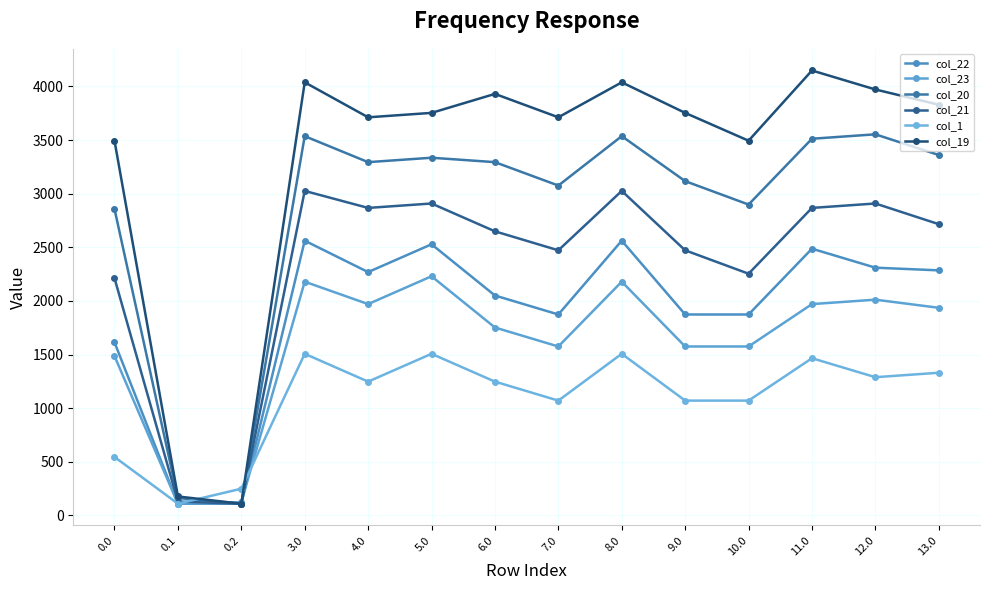

What are all the series names shown in the legend?

col_22, col_23, col_20, col_21, col_1, col_19